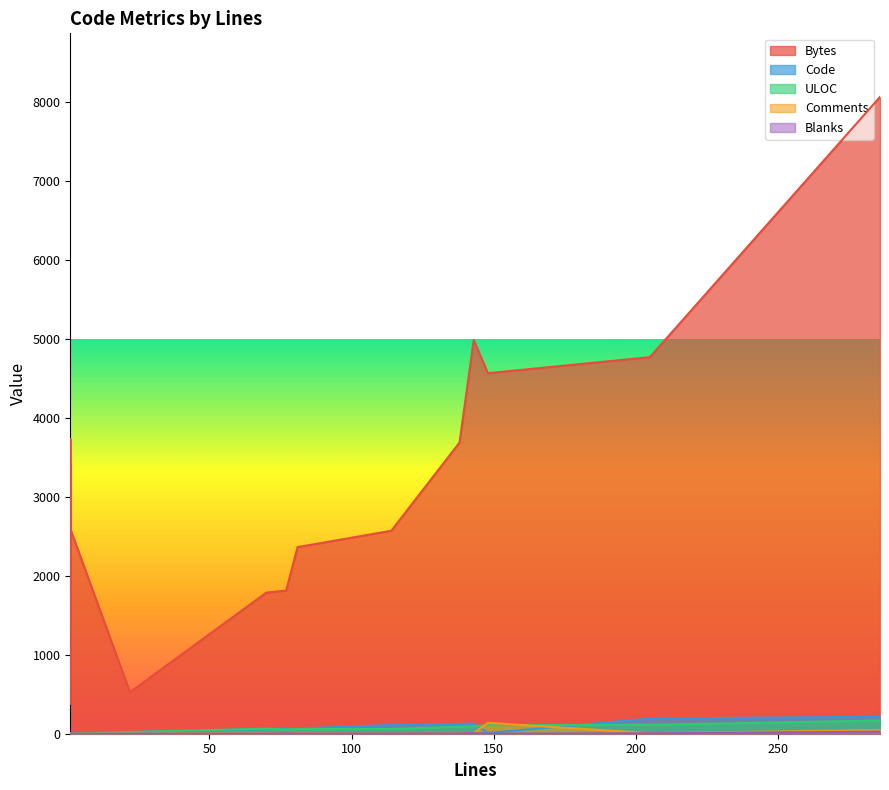

True or false: Bytes has a value of 1236 at 1.

False